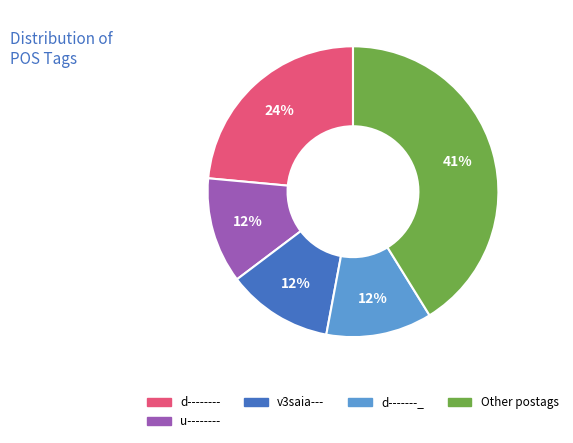

To the nearest percent, what is the average slice percentage?

20%